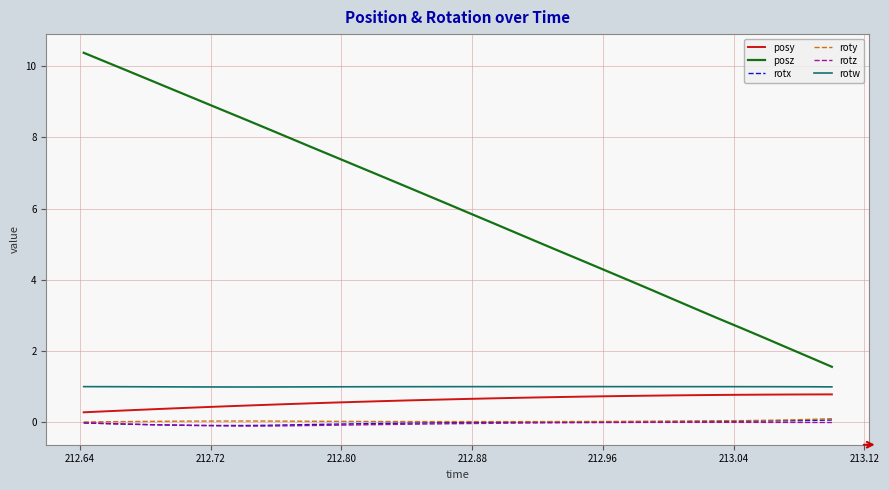

What is the minimum value for rotw?

1.0